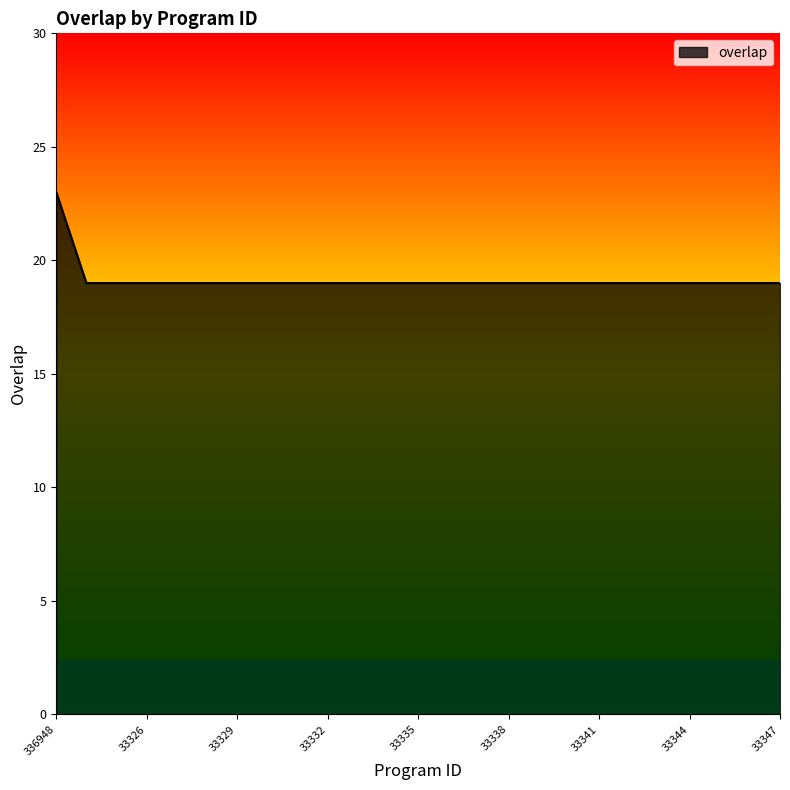

What is the maximum value shown in the chart?

23